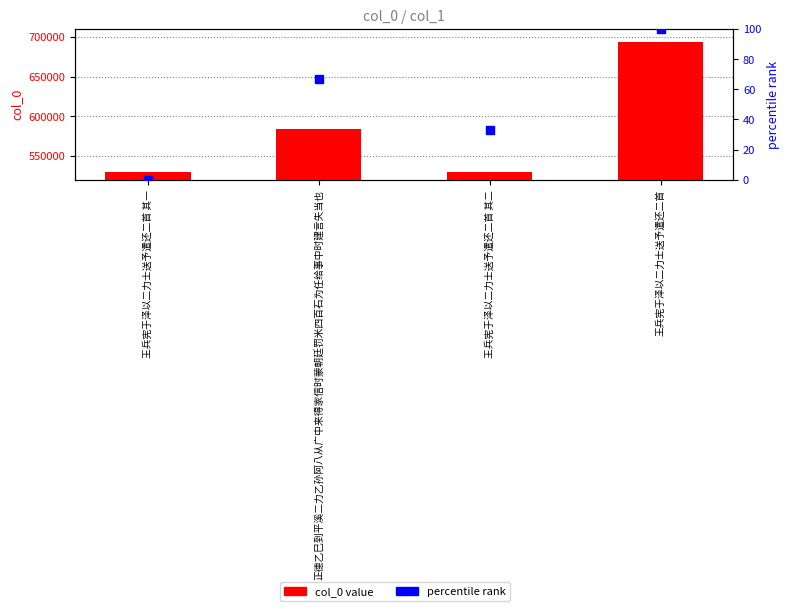

Which series has the largest Y range (max minus min)?

col_0 value